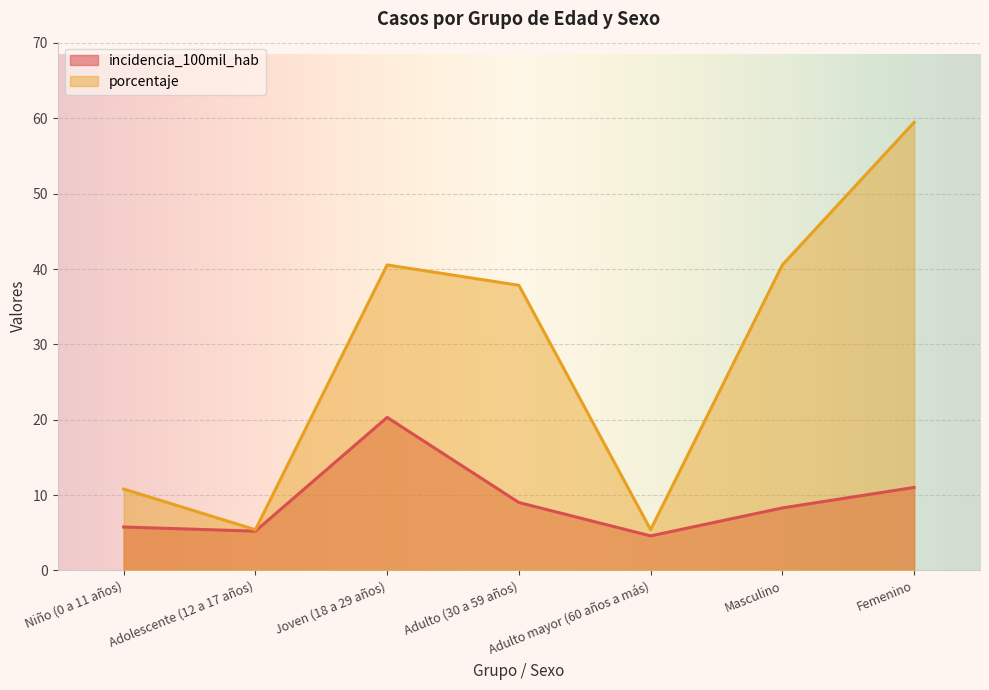

Which series changed the most between Adolescente (12 a 17 años) and Adulto (30 a 59 años)?

porcentaje